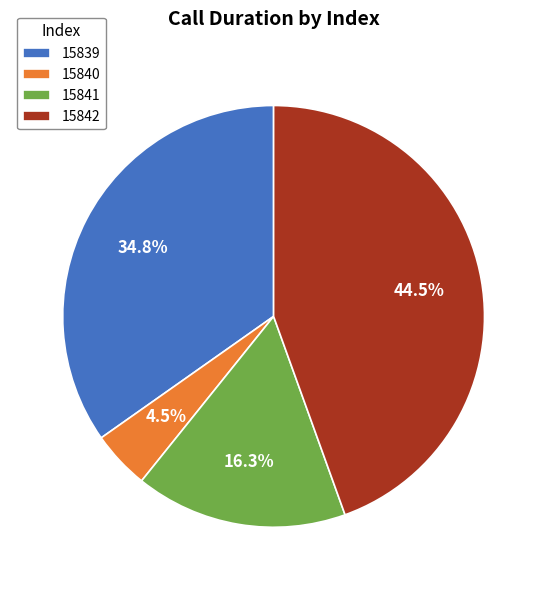

Count the number of slices in the pie.

4